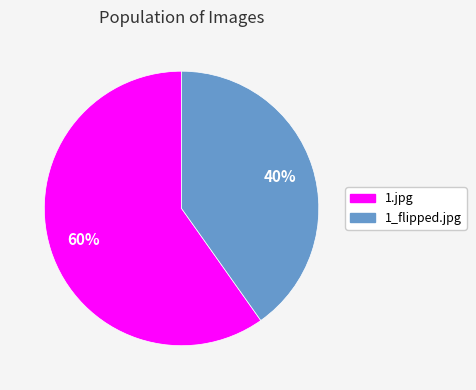

Which slice is the largest?

1.jpg